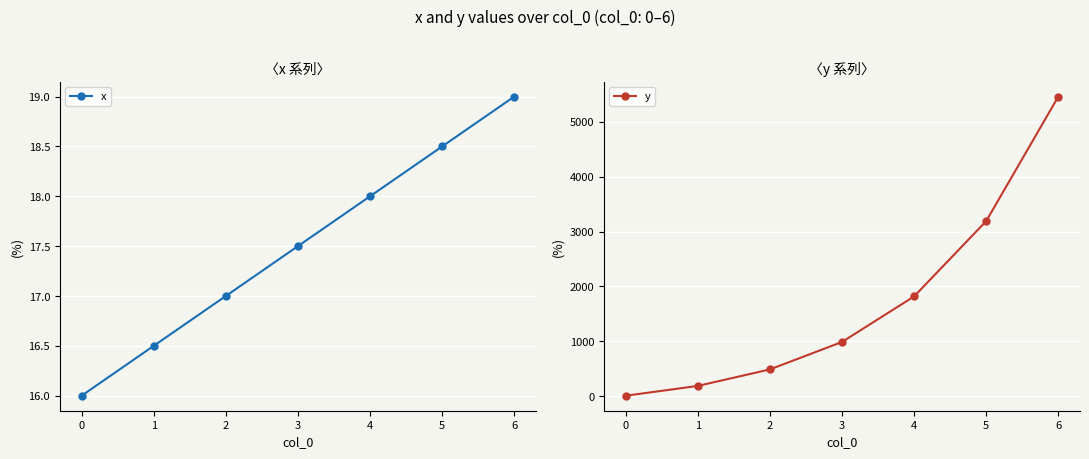

How many data points in y are above 989?

4